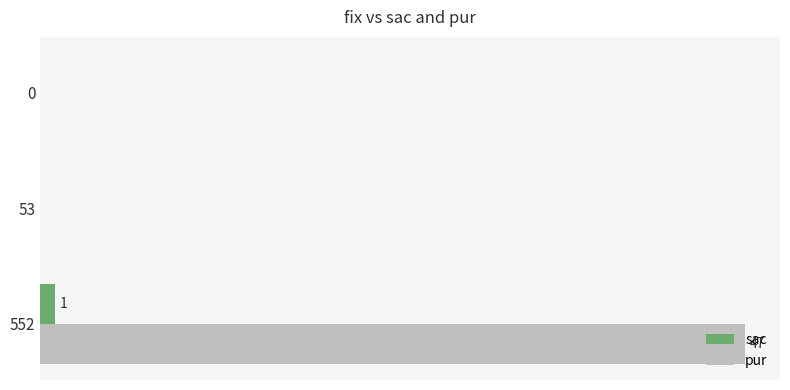

What are all the series names shown in the legend?

sac, pur